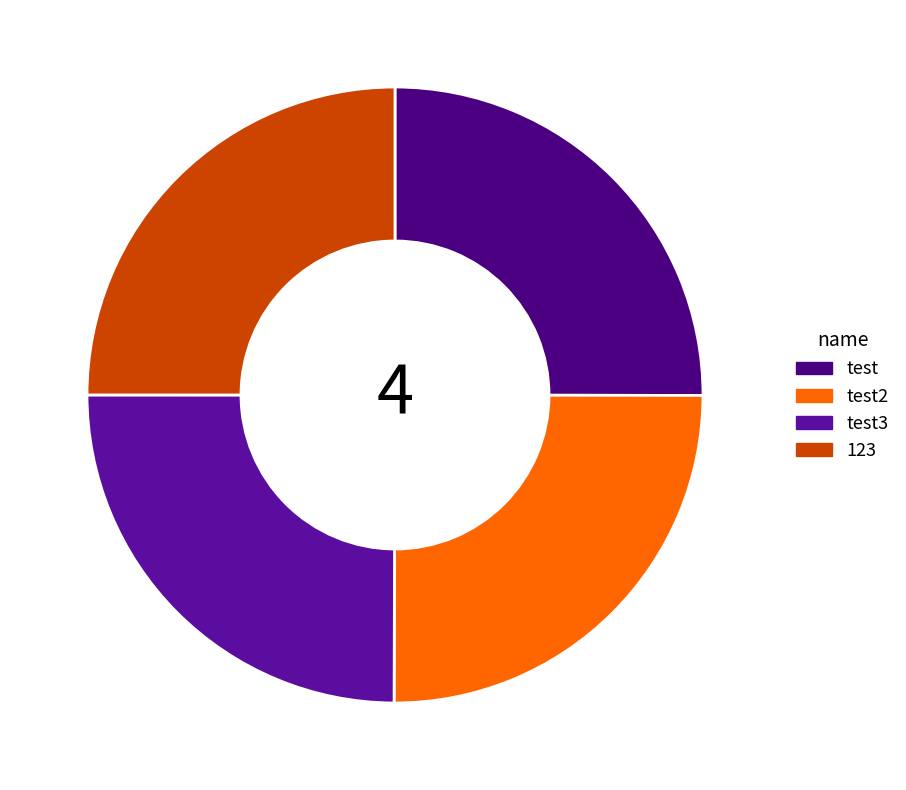

How many slices are in this pie chart?

4